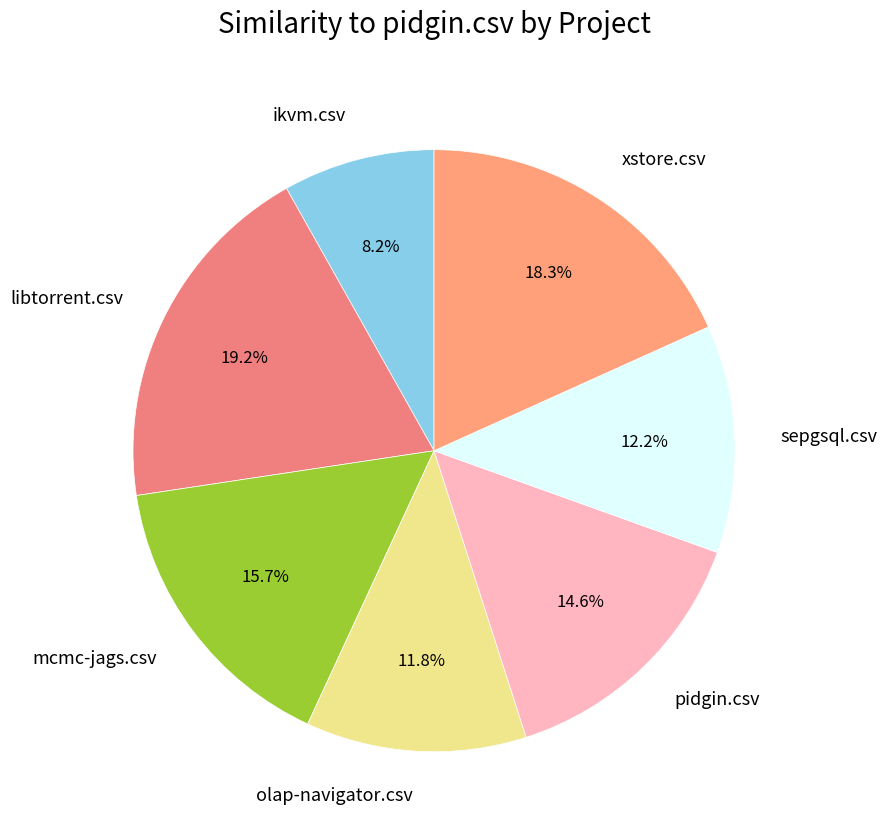

To the nearest percent, what portion does sepgsql.csv represent?

12%